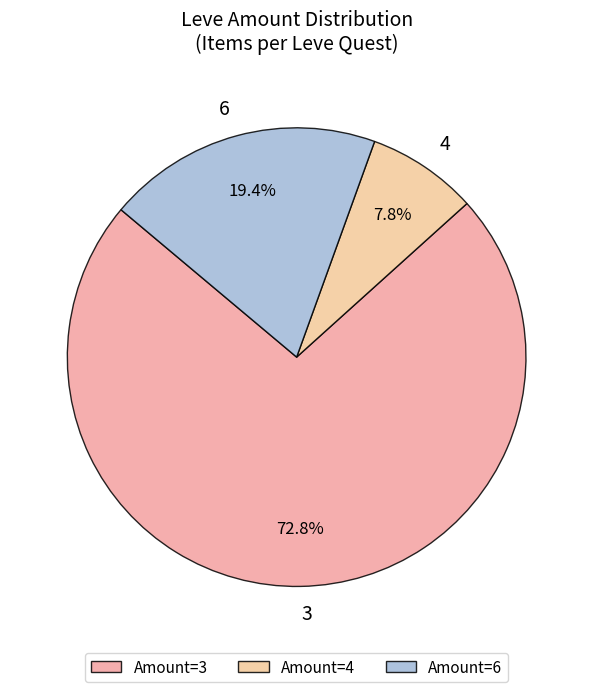

Does 3 account for over 50% of the chart?

Yes